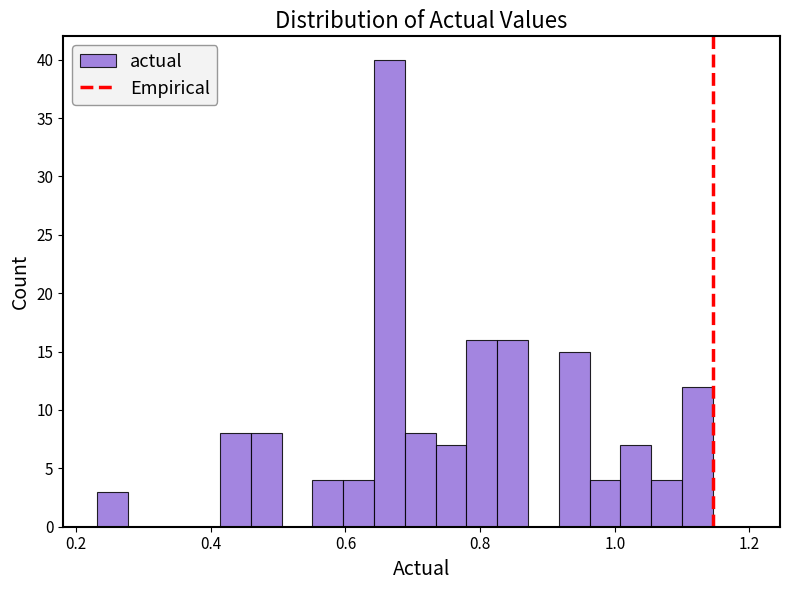

Read against the x-axis, roughly where is the centre of the tallest bar?

0.66